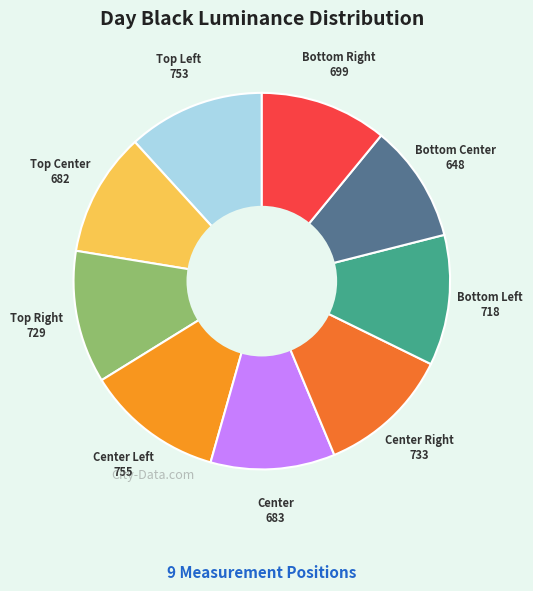

Count the number of slices in the pie.

9